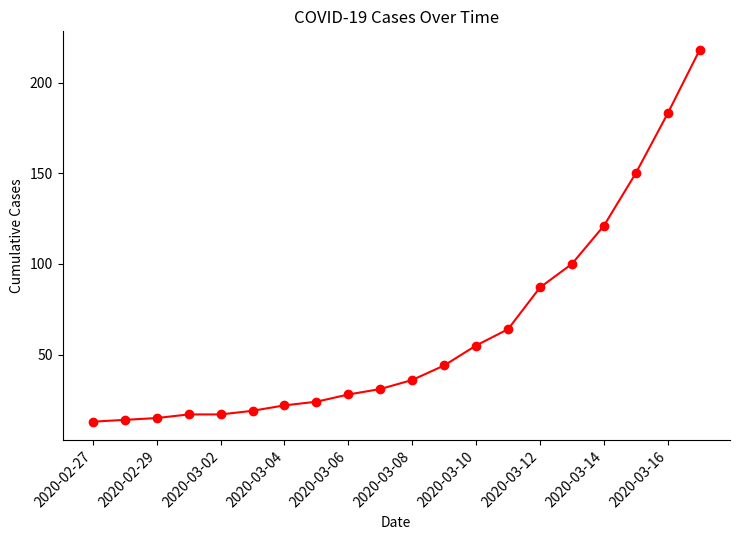

Reading left to right, transcribe all the data shown in this chart.

13	14	15	17	17	19	22	24	28	31	36	44	55	64	87	100	121	150	183	218